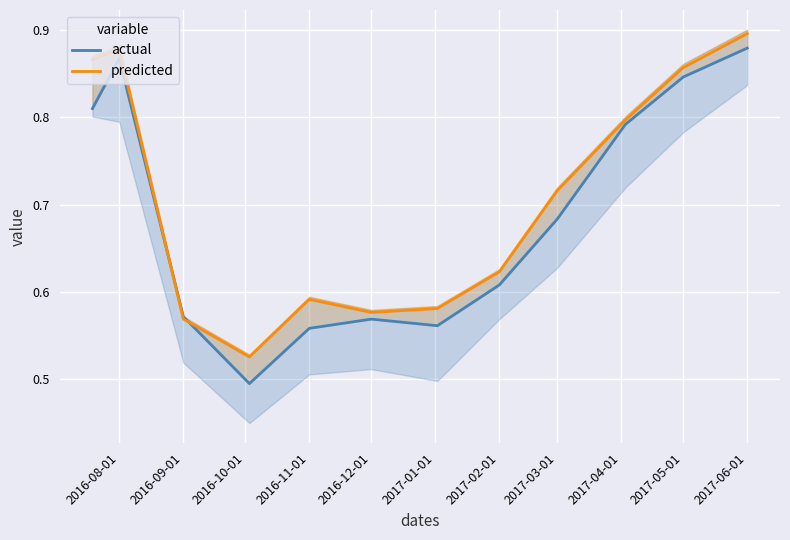

True or false: predicted has a value of 1.4 at 2016-08-01.

False